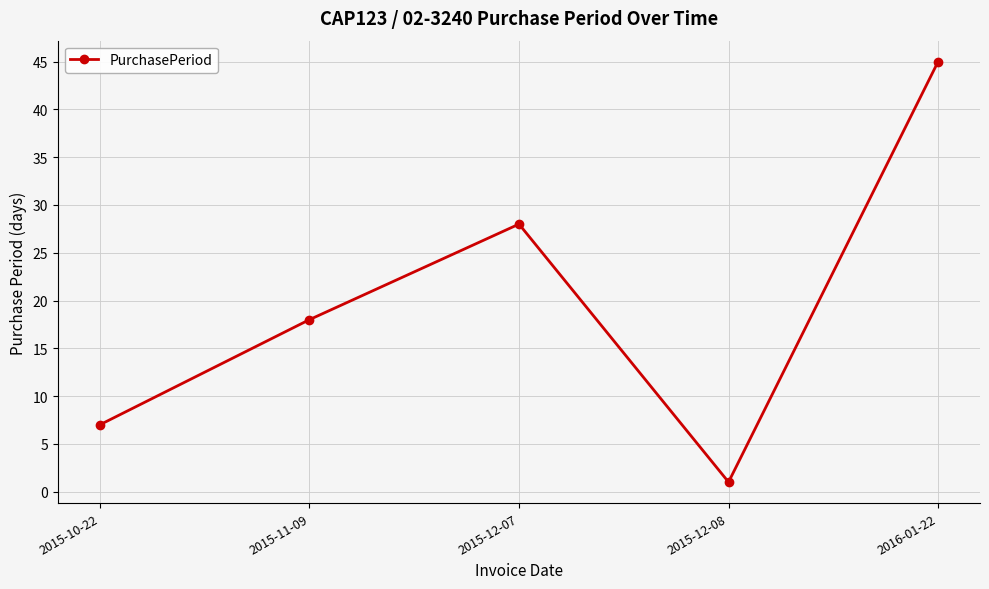

How many points are higher than both their immediate neighbors (excluding endpoints)?

1